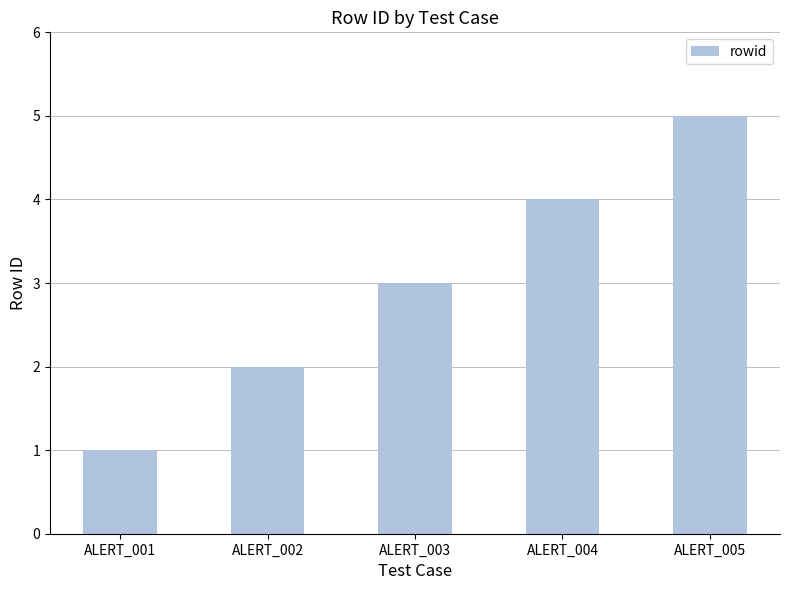

How many series are shown in this chart?

1